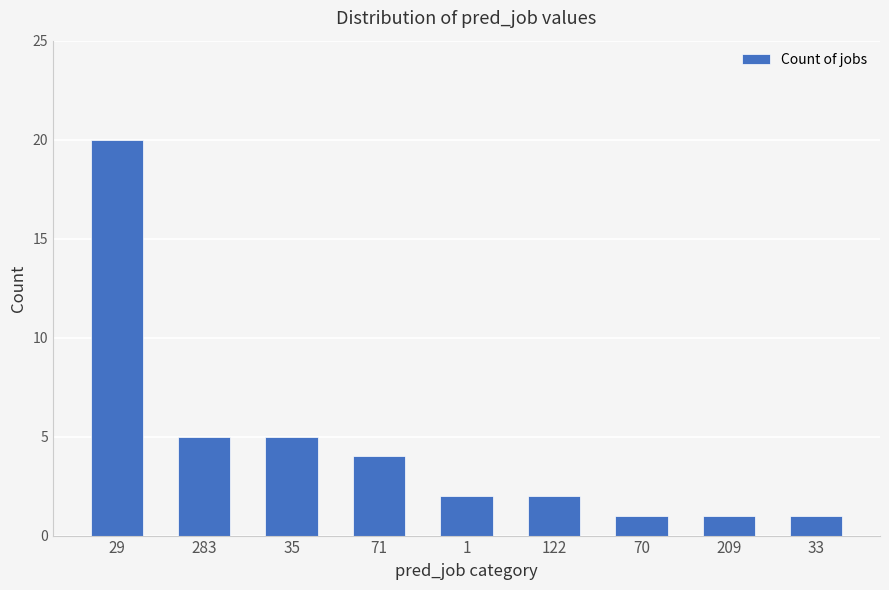

Reading left to right, extract all data points from this chart.

20	5	5	4	2	2	1	1	1